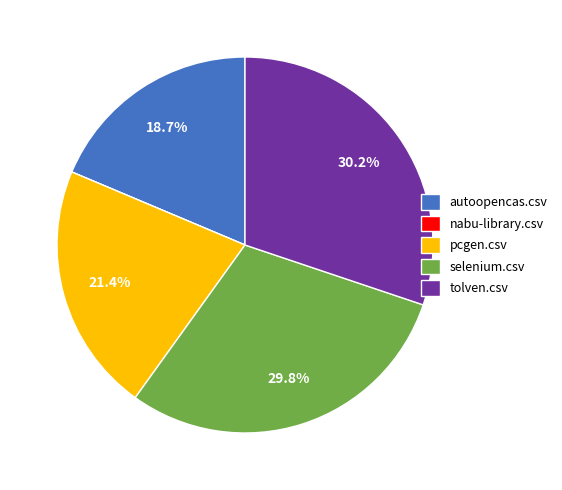

The pcgen.csv slice represents 21% of the pie. True or false?

True